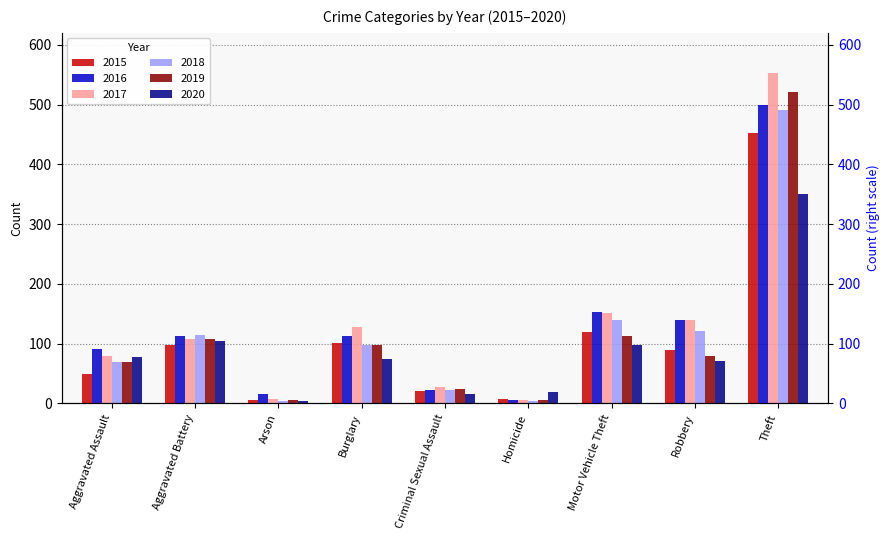

Rank the categories by 2020 value from highest to lowest.

Theft, Aggravated Battery, Motor Vehicle Theft, Aggravated Assault, Burglary, Robbery, Homicide, Criminal Sexual Assault, Arson